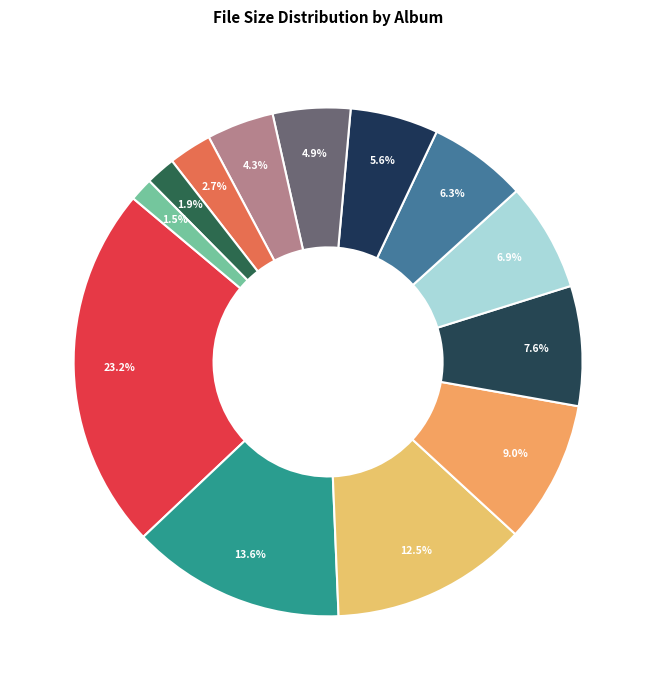

How many slices are in this pie chart?

13